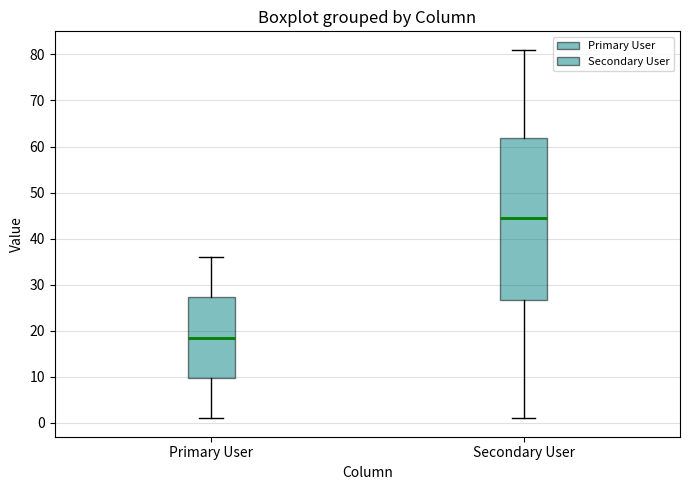

Which box is the tallest, from its lower edge to its upper edge?

Secondary User